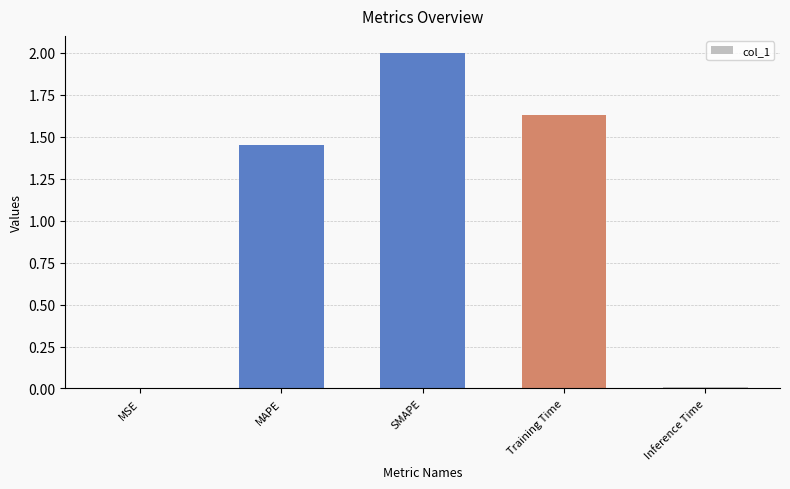

What is the sum of all values?

5.1